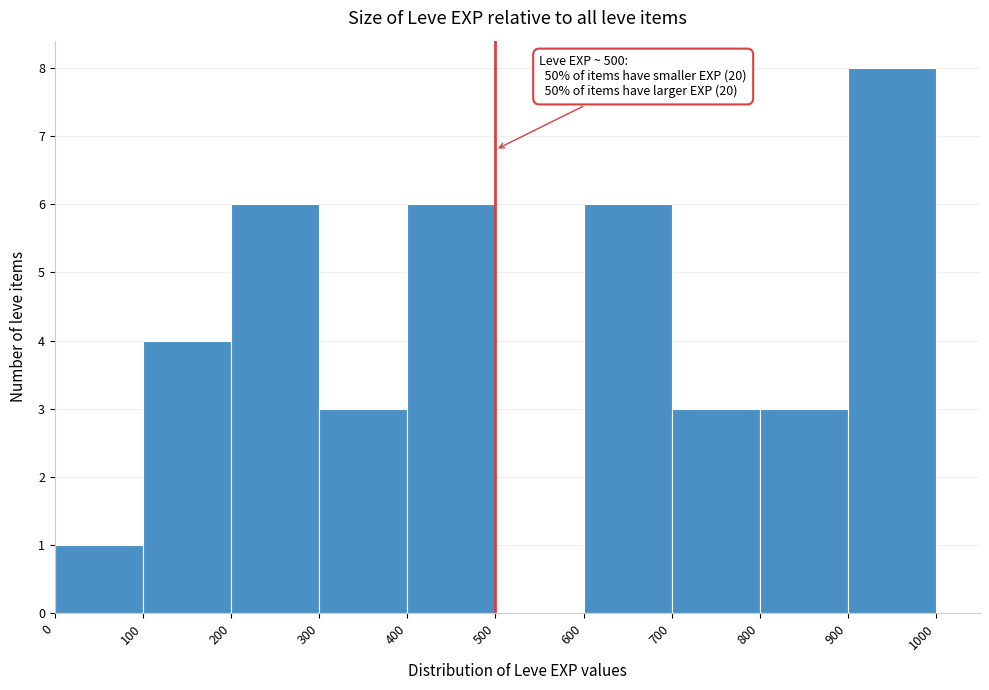

Which range on the x-axis has the tallest bar?

900 to 1000